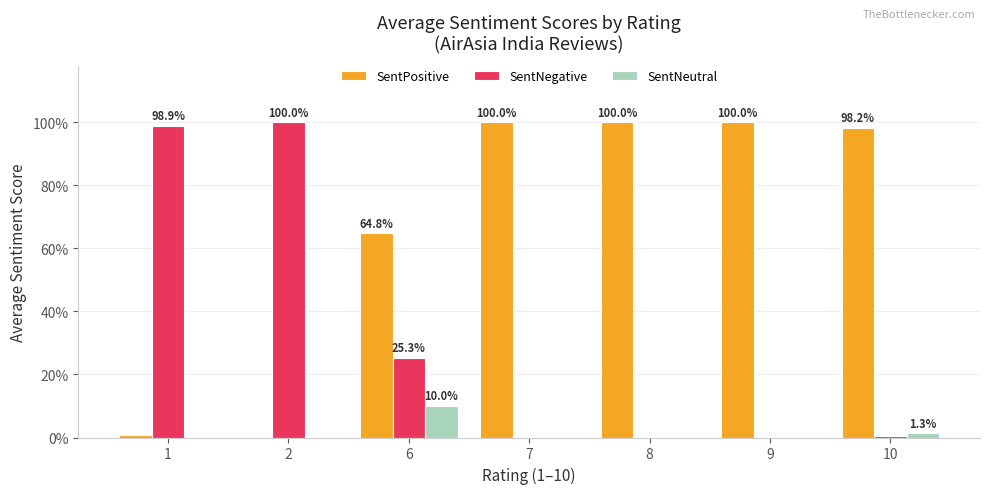

Are the bars horizontal?

No